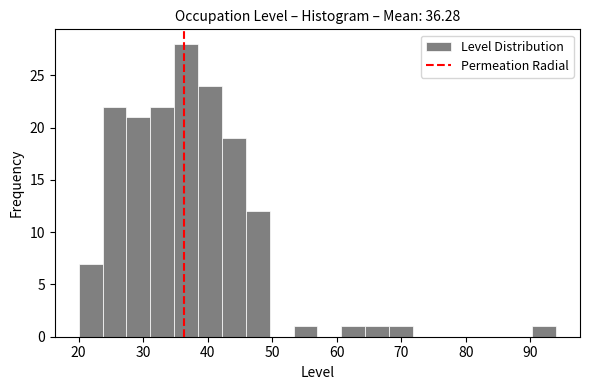

Around what value on the x-axis is the tallest bar? Give the approximate position of its centre, as read against the axis.

37